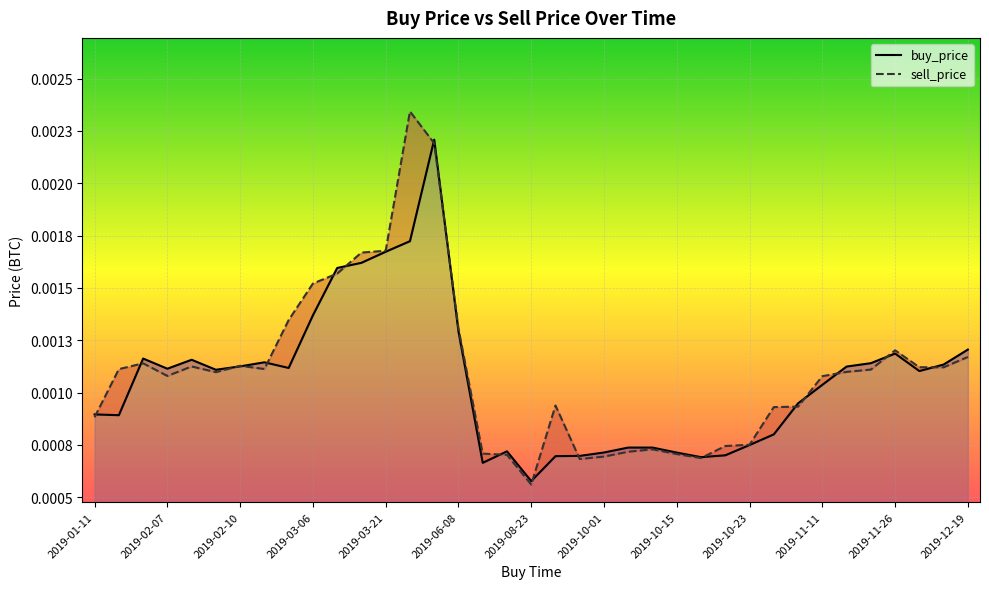

Which series changed the most between 29 and 31?

buy_price